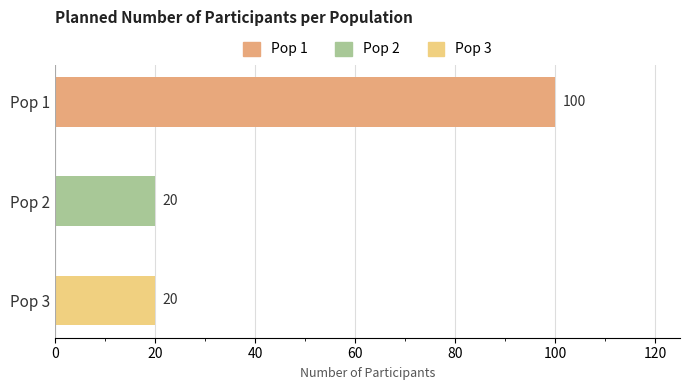

Between Pop 2 and Pop 1, which is larger?

Pop 1